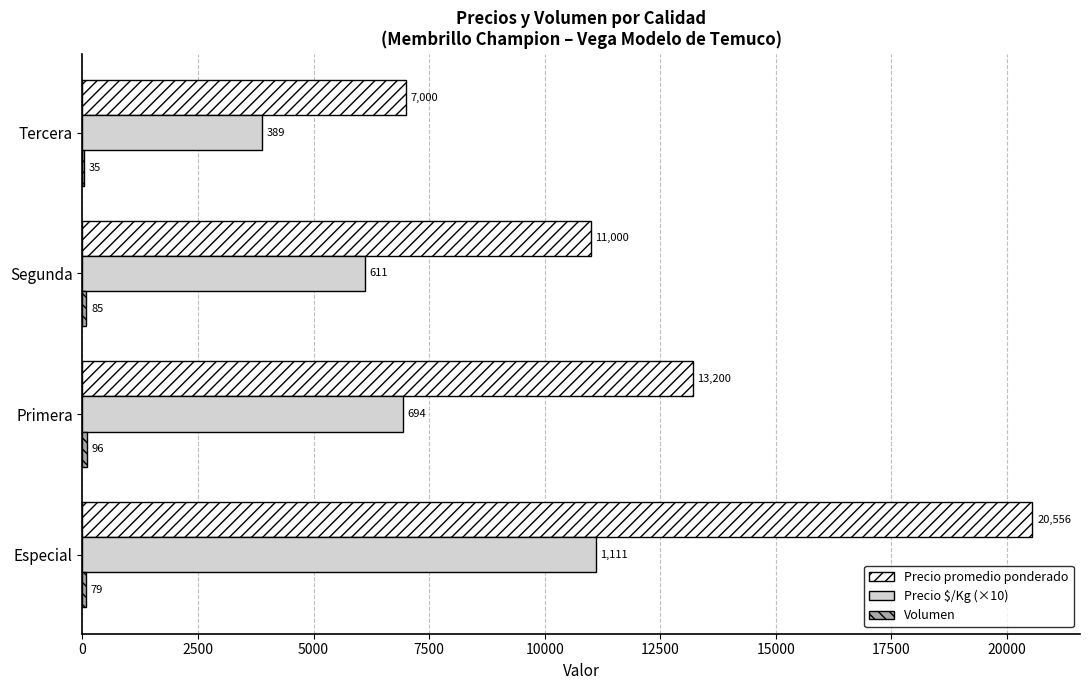

Between Segunda and Tercera, which series saw the biggest shift?

Precio promedio ponderado